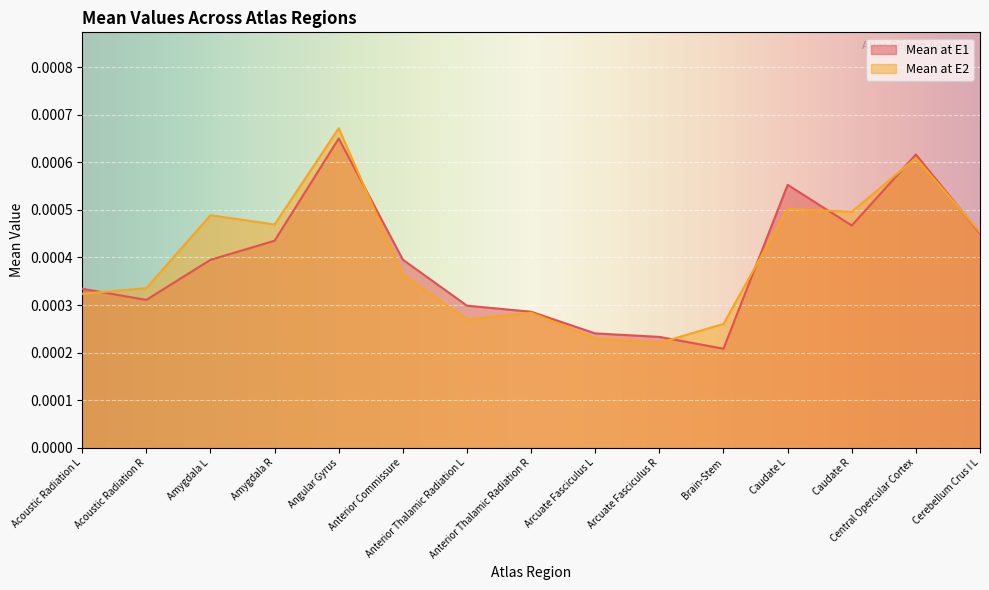

List the labels in order of Mean at E1 value, largest first.

Angular Gyrus, Central Opercular Cortex, Caudate L, Caudate R, Cerebellum Crus I L, Amygdala R, Anterior Commissure, Amygdala L, Acoustic Radiation L, Acoustic Radiation R, Anterior Thalamic Radiation L, Anterior Thalamic Radiation R, Arcuate Fasciculus L, Arcuate Fasciculus R, Brain-Stem